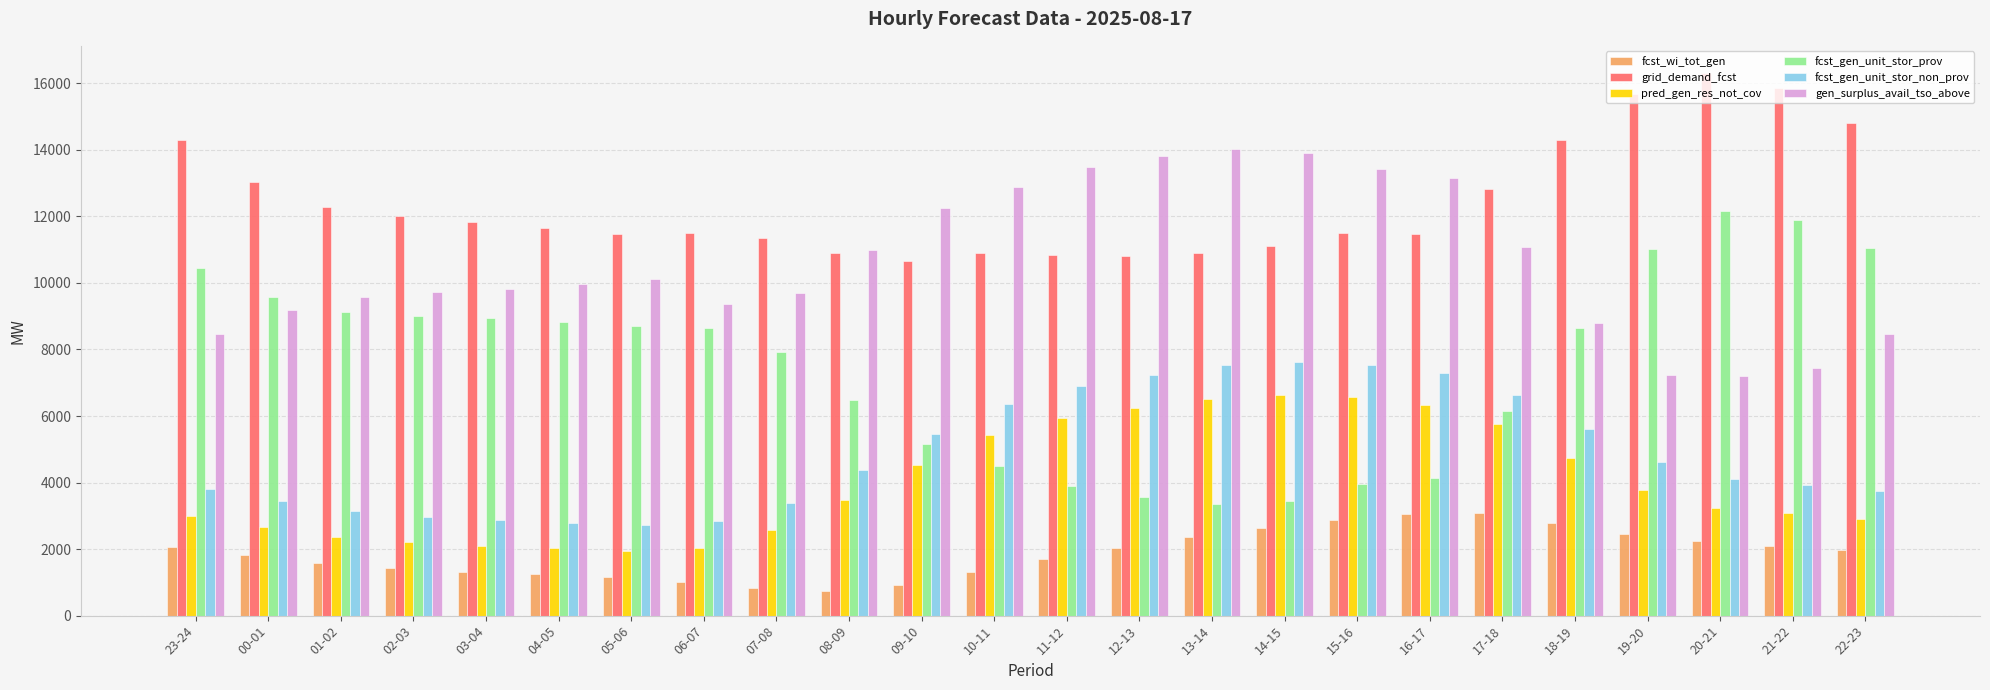

At 20-21, list the series in order from largest to smallest.

grid_demand_fcst, fcst_gen_unit_stor_prov, gen_surplus_avail_tso_above, fcst_gen_unit_stor_non_prov, pred_gen_res_not_cov, fcst_wi_tot_gen